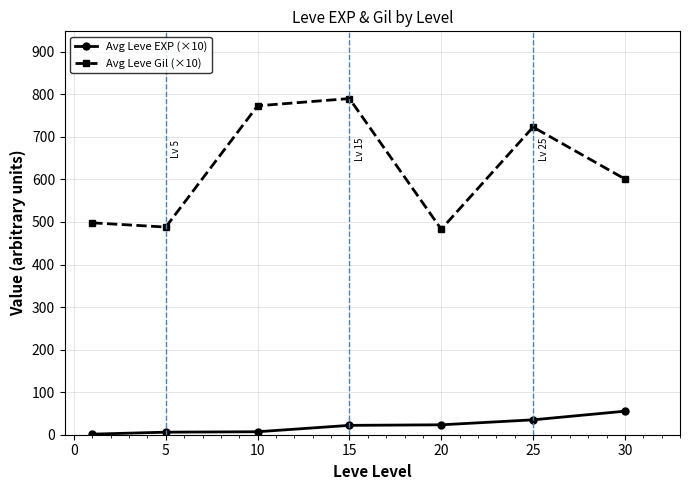

Which series has the largest total across all categories?

Avg Leve Gil (×10)